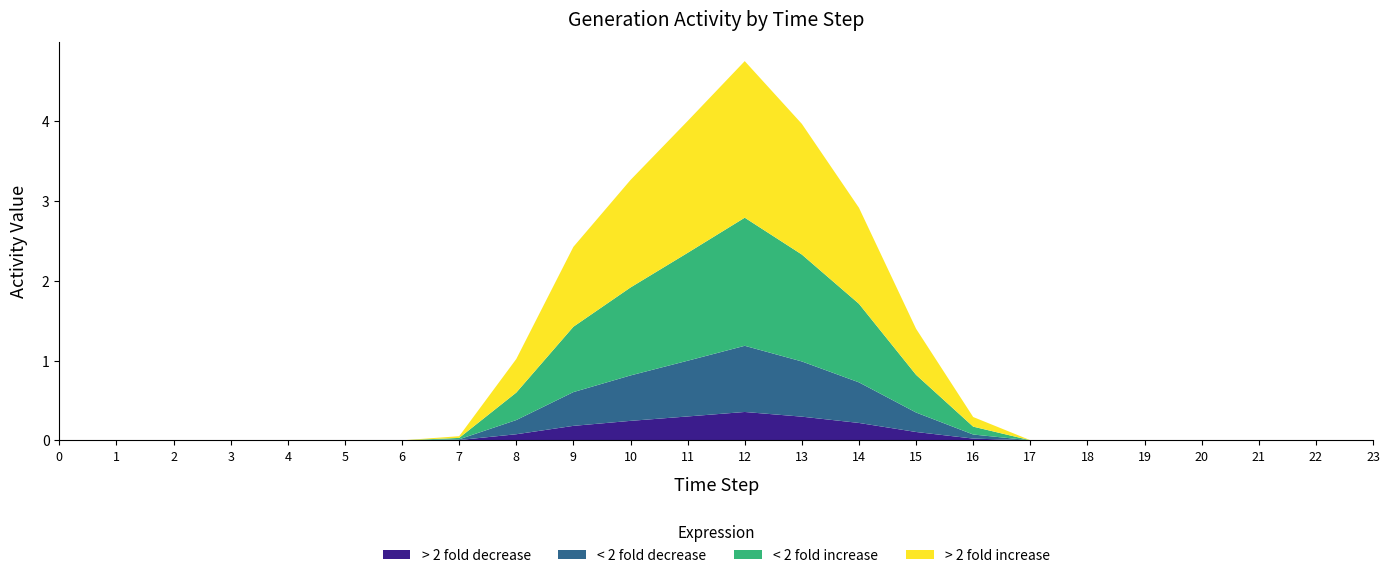

What is the highest value of the > 2 fold decrease series?

0.4